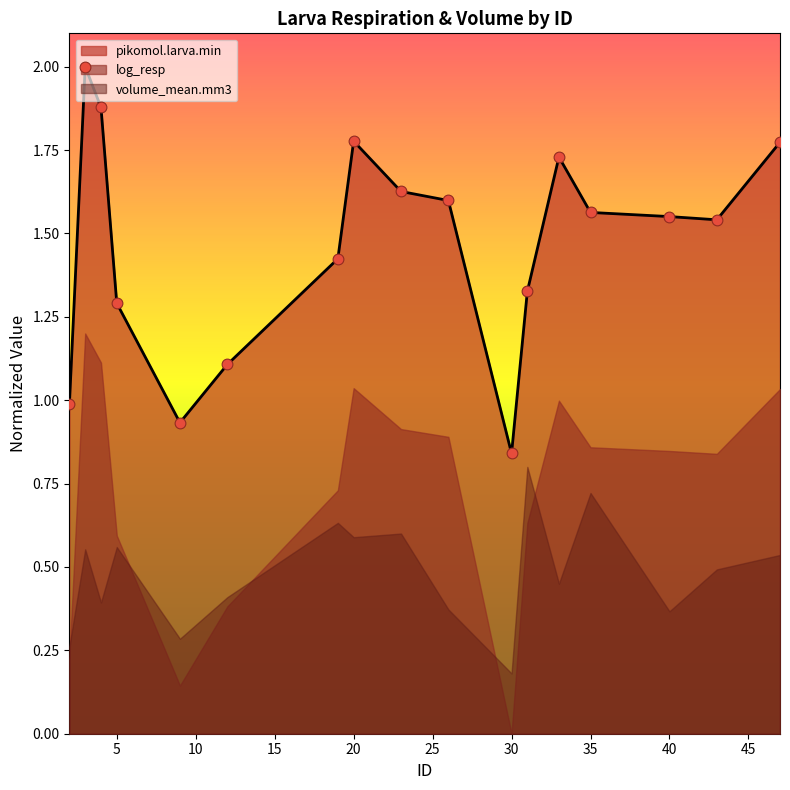

Is the value of log_resp at 5 greater than the value of pikomol.larva.min at 47?

No